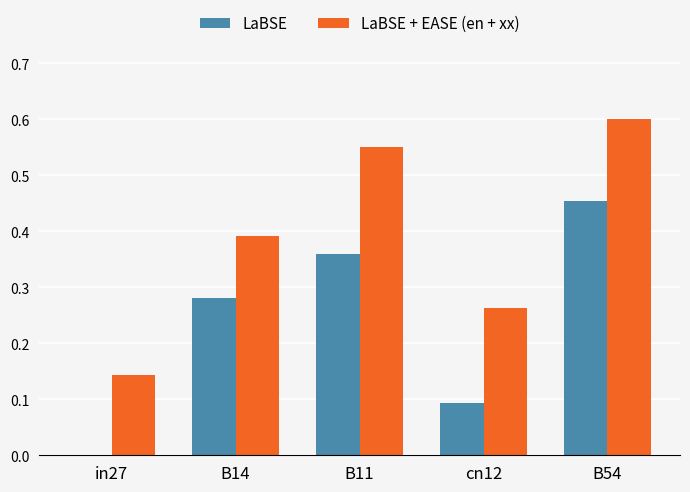

Are the bars grouped side by side (vs. stacked)?

Yes